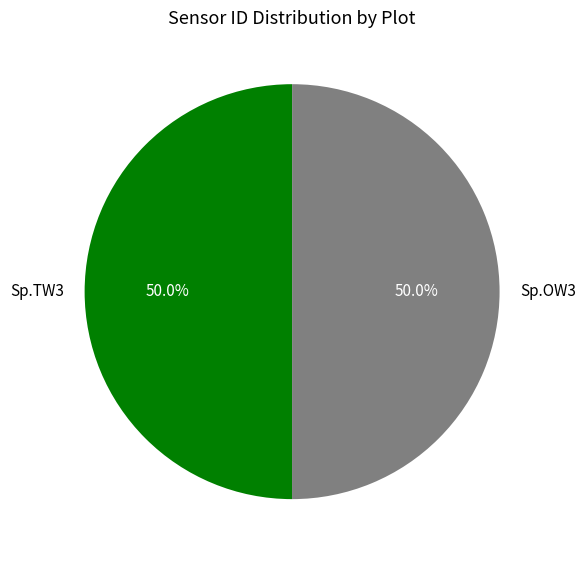

What percentage is the Sp.TW3 slice, to the nearest percent?

50%